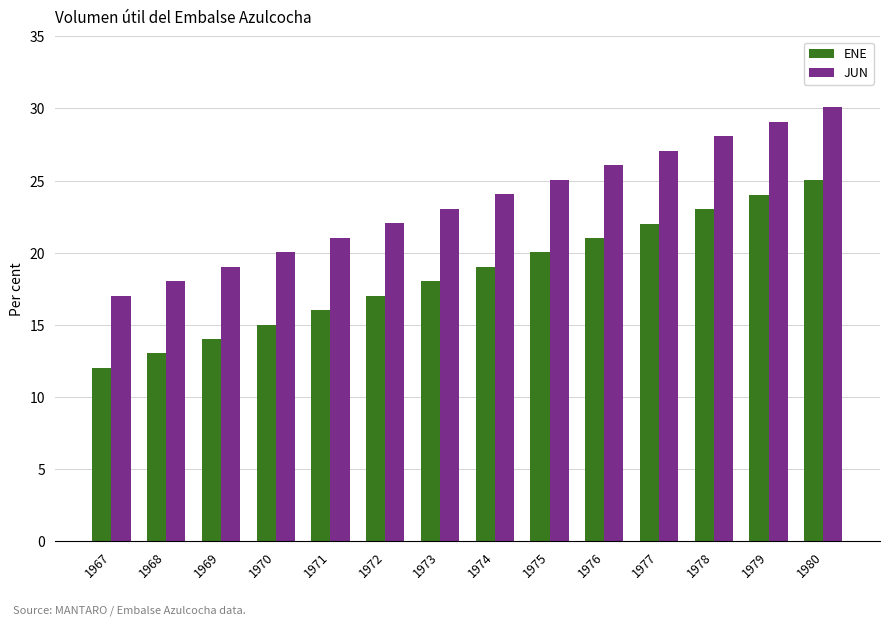

True or false: ENE has a value of 16.0 at 1971.

True